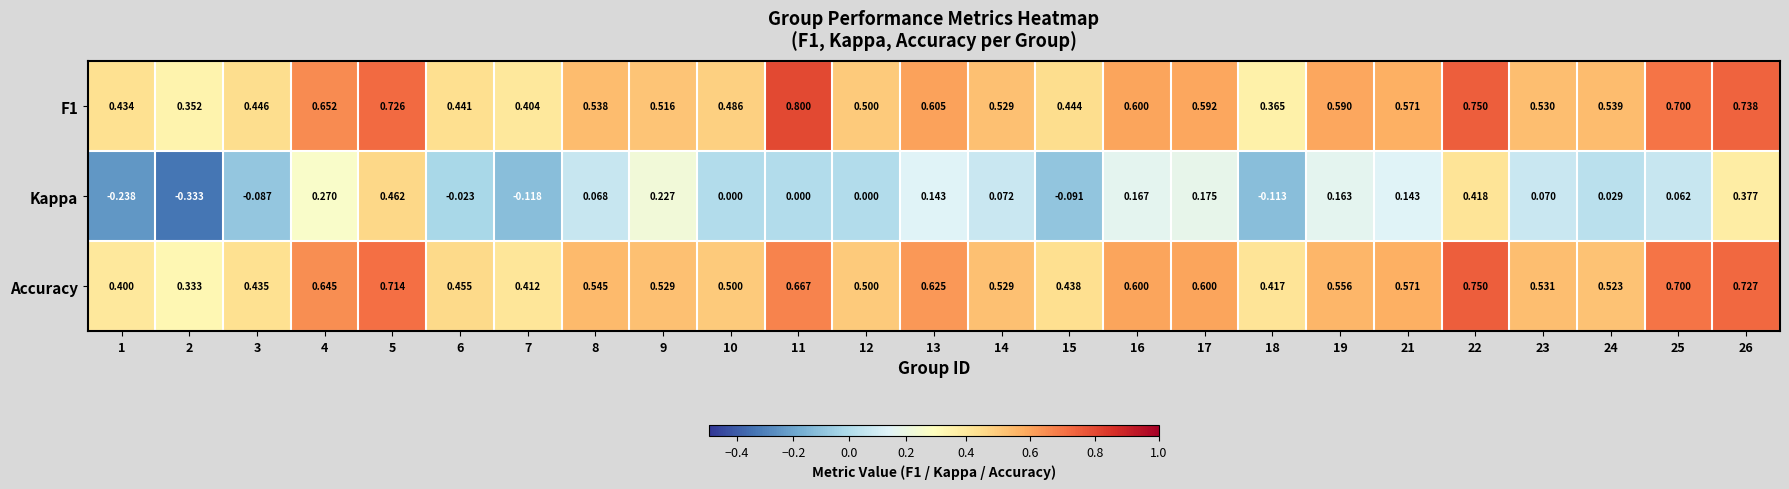

Is the value of F1 at 13 greater than the value of Accuracy at 7?

Yes